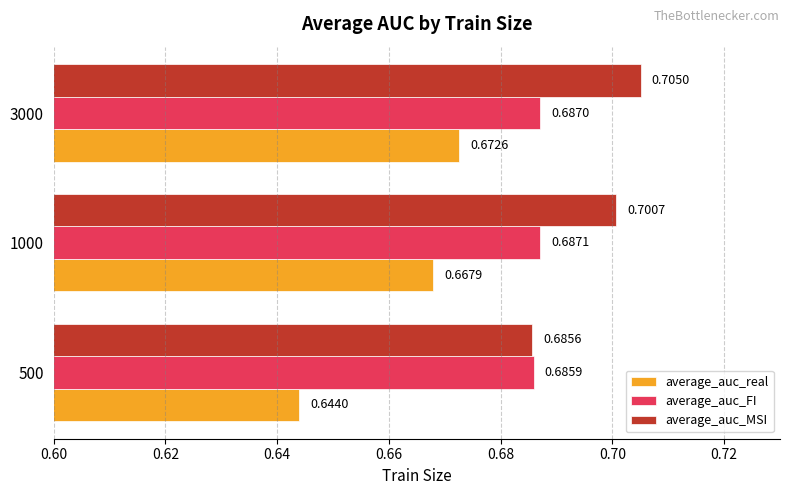

List the labels in order of average_auc_real value, smallest first.

500, 1000, 3000